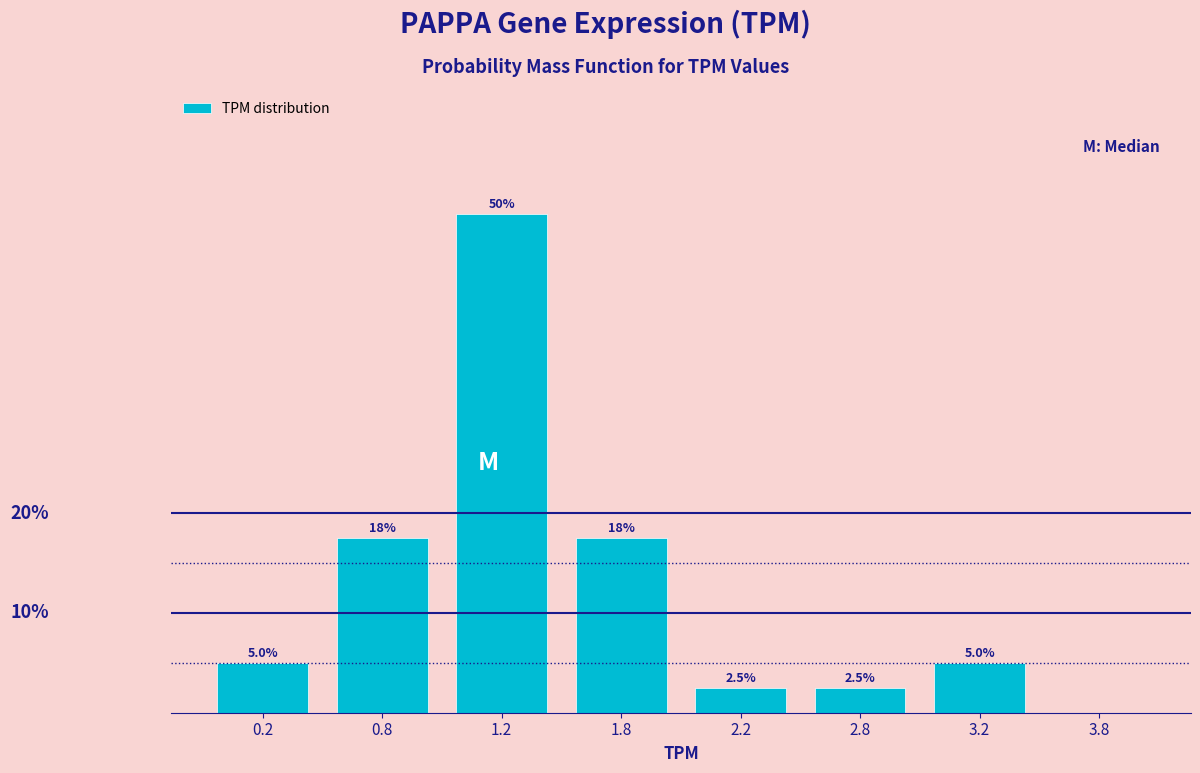

Are the bars horizontal?

No